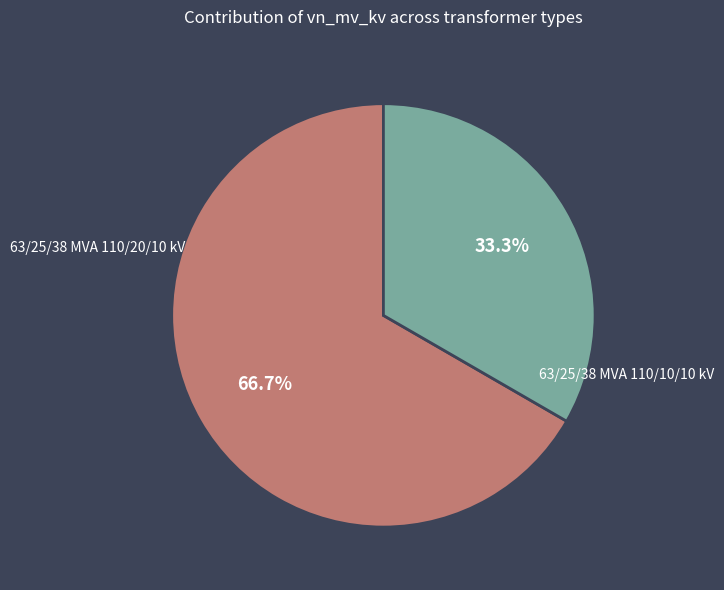

Does any single category account for the majority?

Yes